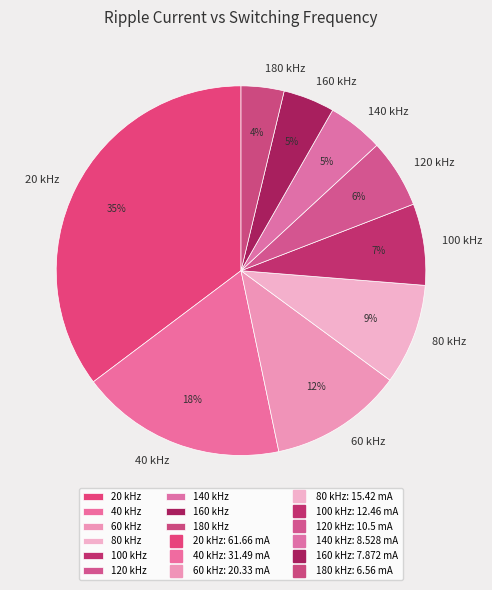

Between 100 kHz and 40 kHz, which is larger?

40 kHz